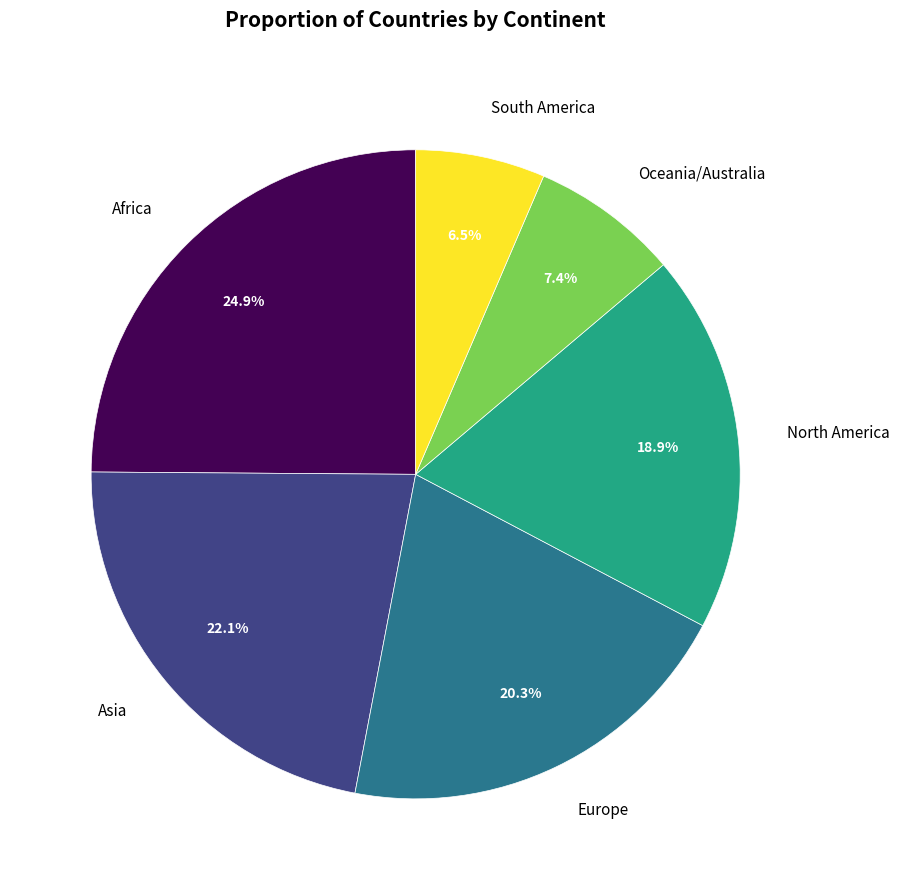

Do Africa and South America together represent more than half of the pie?

No